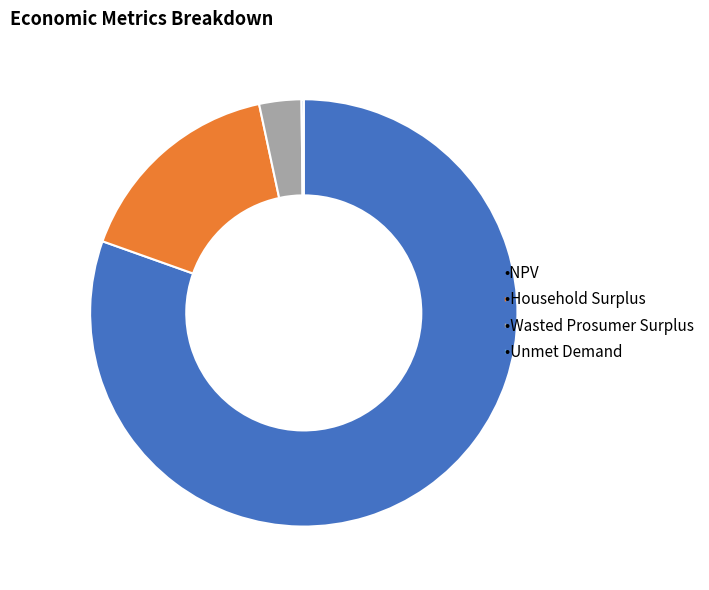

Is there a majority slice in this chart?

Yes